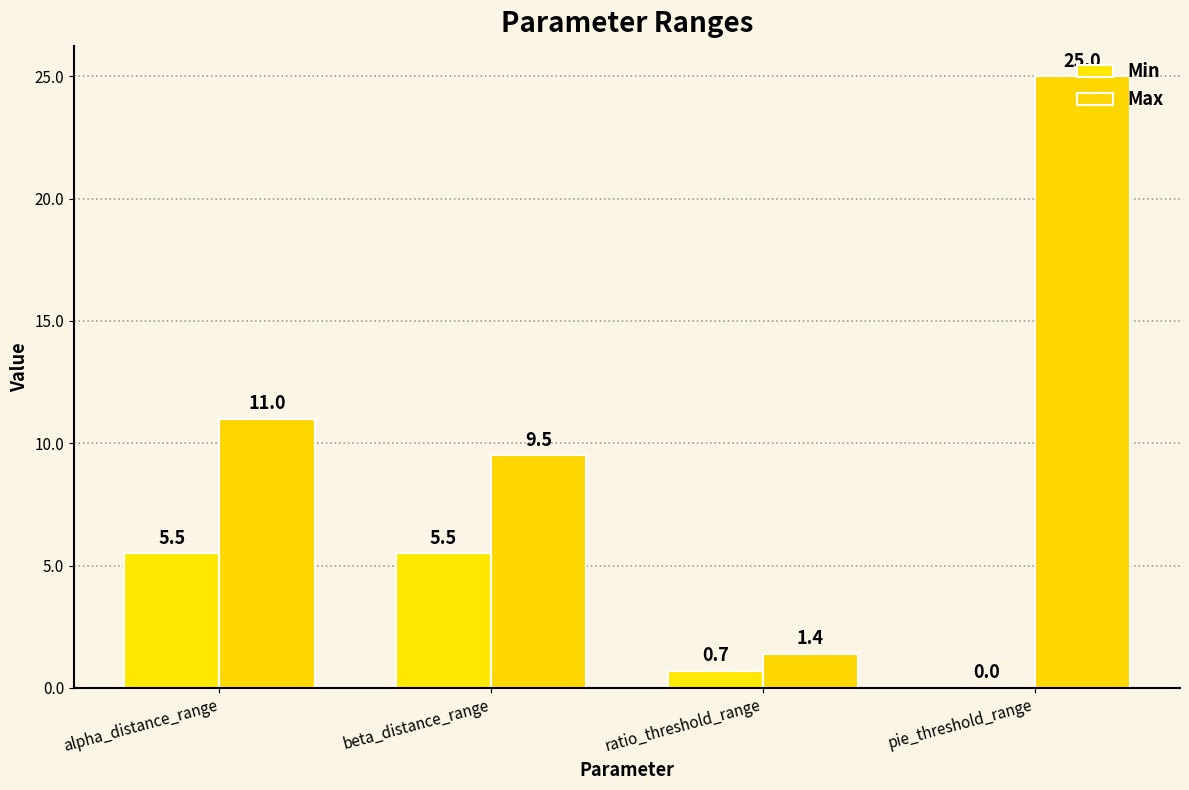

What are all the series names shown in the legend?

Min, Max